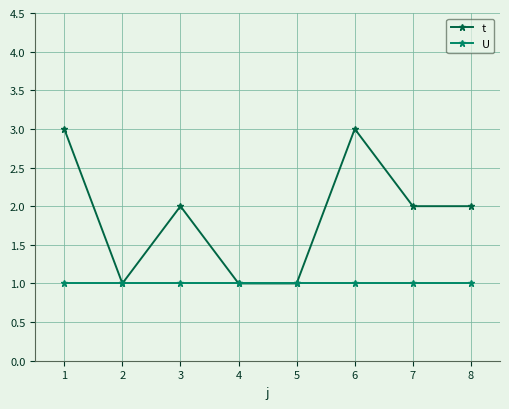

How many lines are shown in the chart?

2